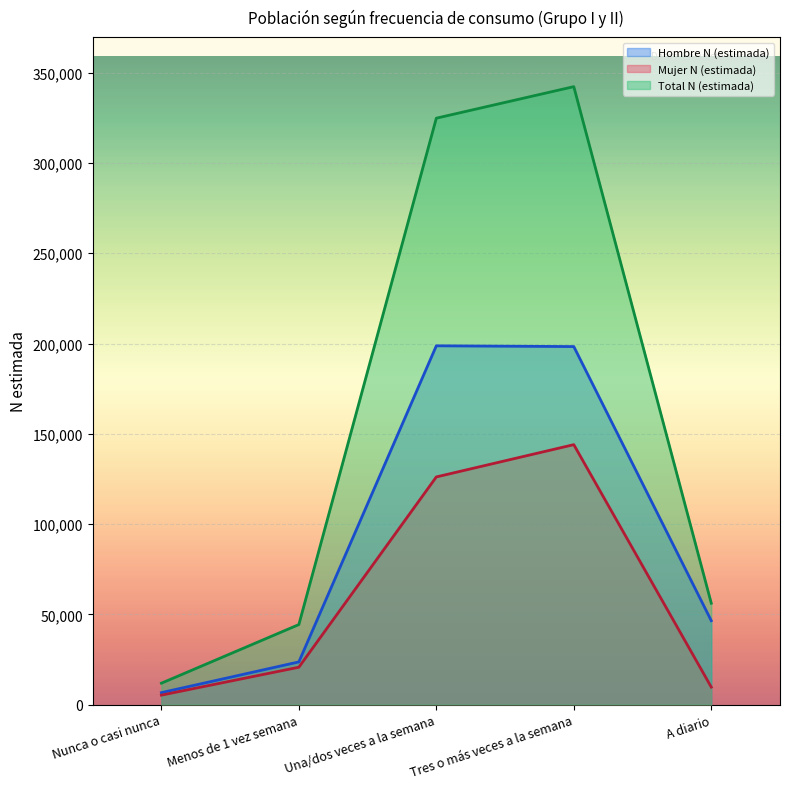

What is the difference between the maximum and minimum values in the Hombre N (estimada) series?

192127